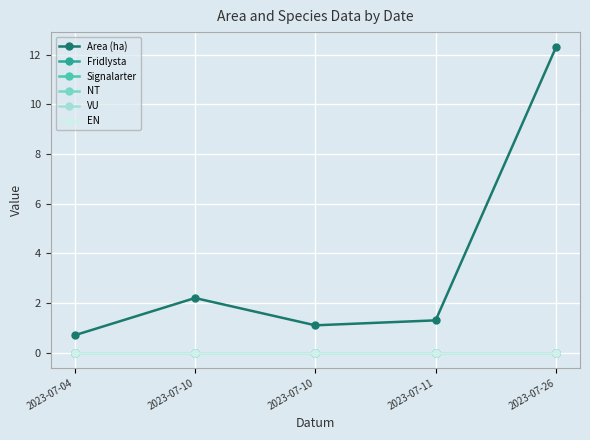

Does the chart display data point markers on the line(s)?

Yes